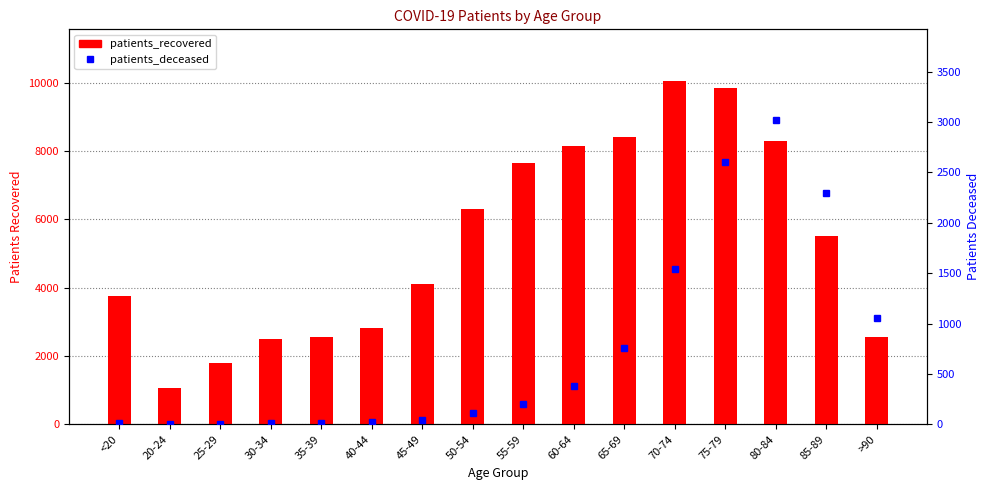

List the series in order of their peak value, lowest first.

patients_deceased, patients_recovered